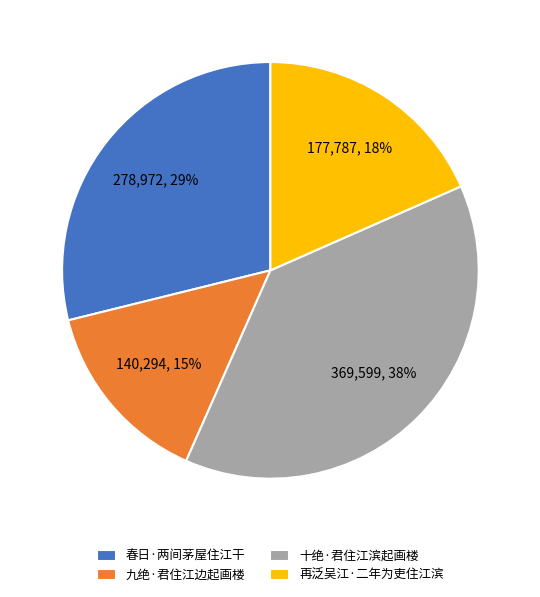

Is the sum of 春日·两间茅屋住江干 and 十绝·君住江滨起画楼 greater than half?

Yes